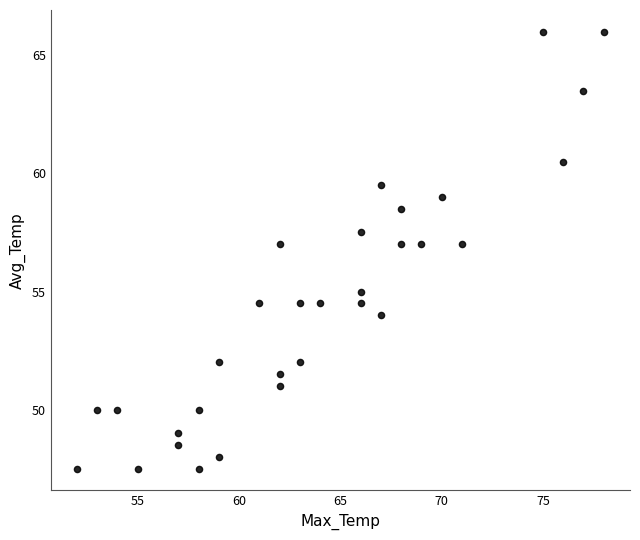

What is the range of X values (max minus min)?

26.0